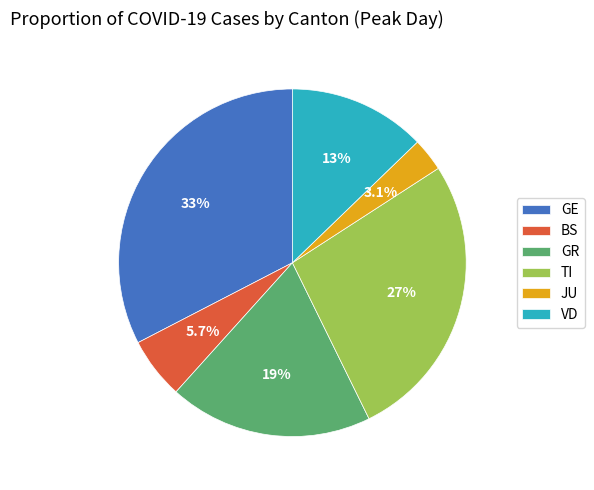

Which category has the smallest portion of the pie?

JU